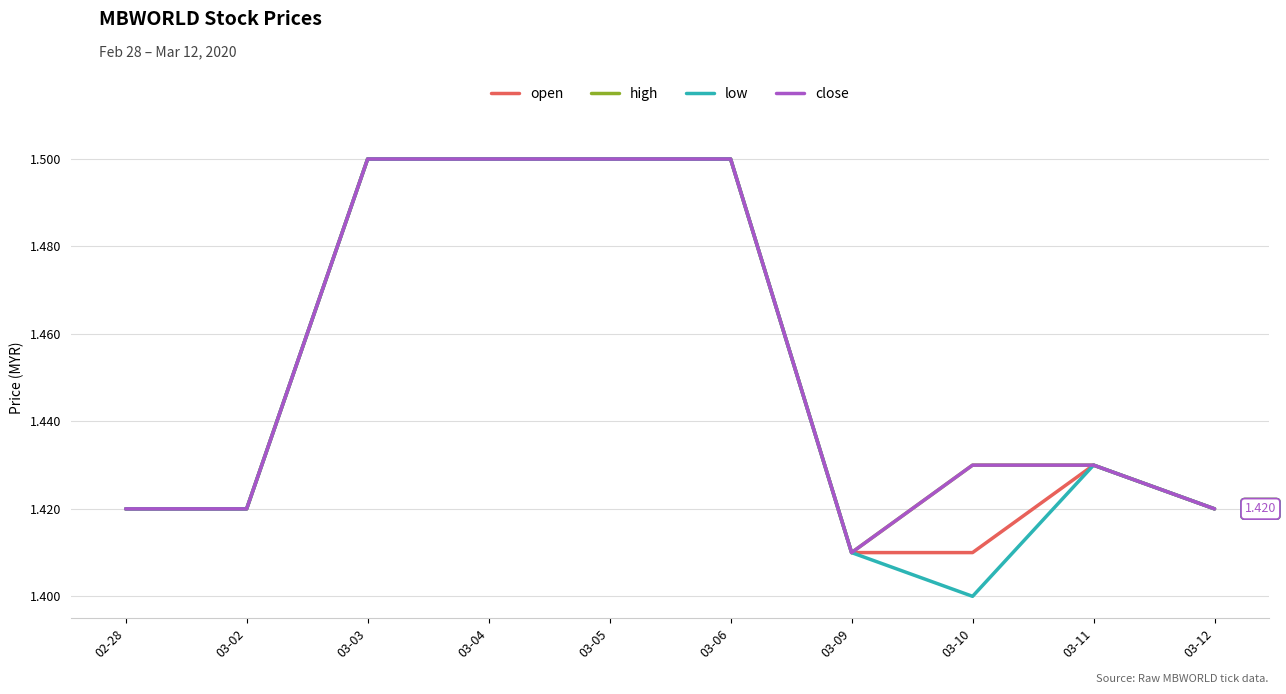

True or false: open and close intersect in this chart.

False